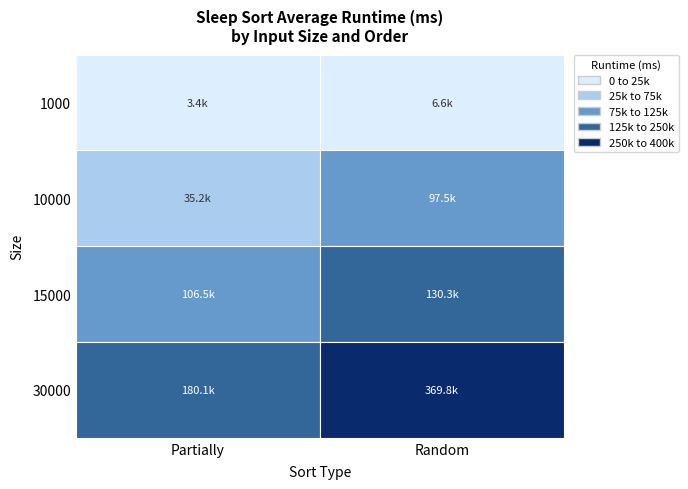

At 10000, list the series in order from smallest to largest.

Partially, Random